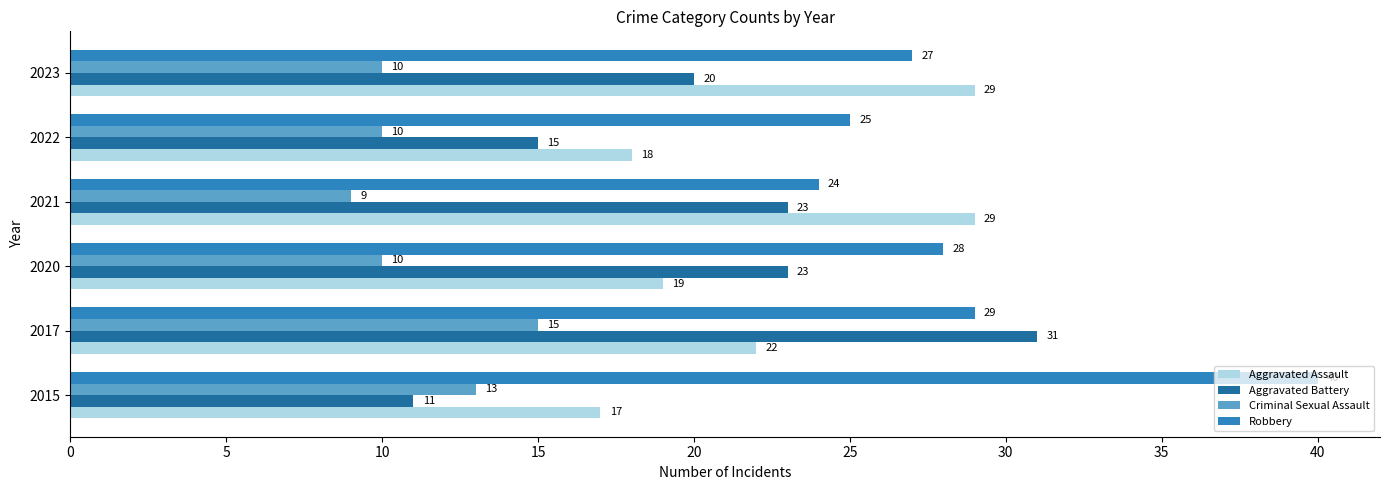

At which label does Criminal Sexual Assault reach its peak?

2017